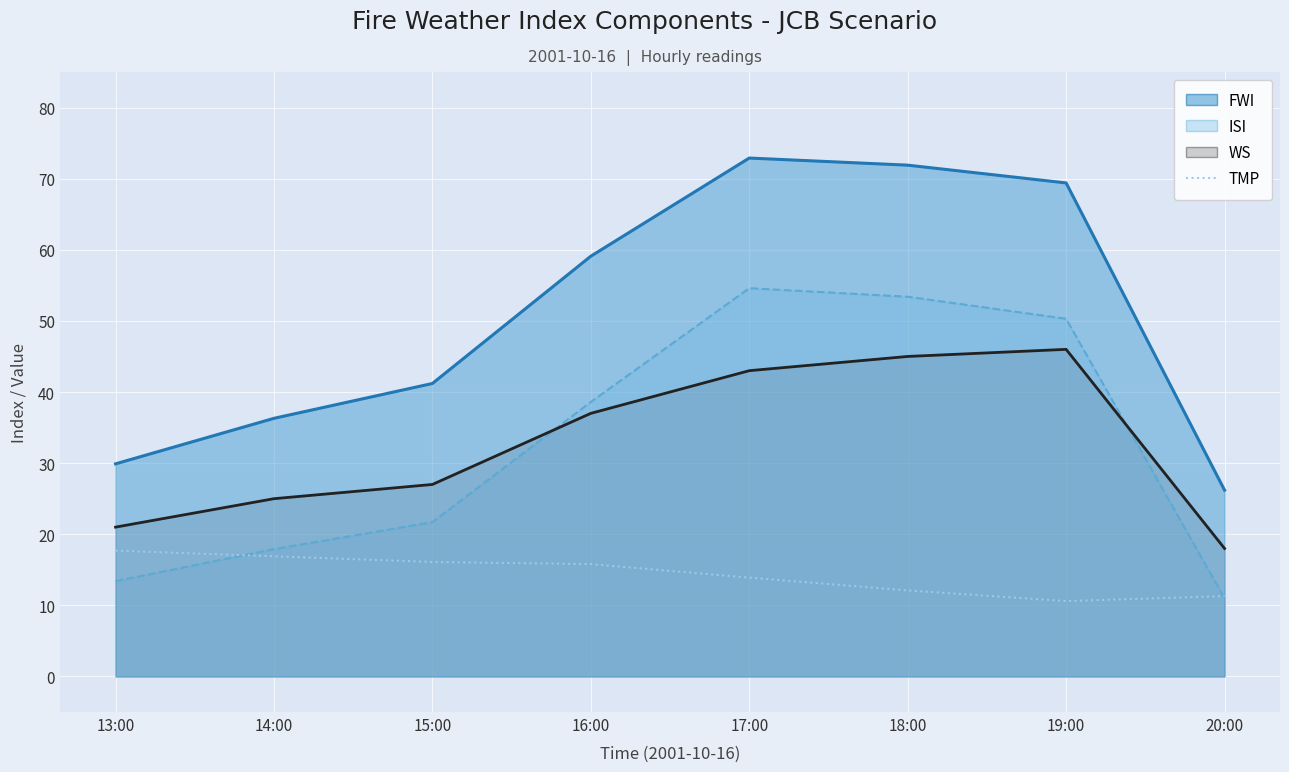

What is the greatest value displayed?

17.7